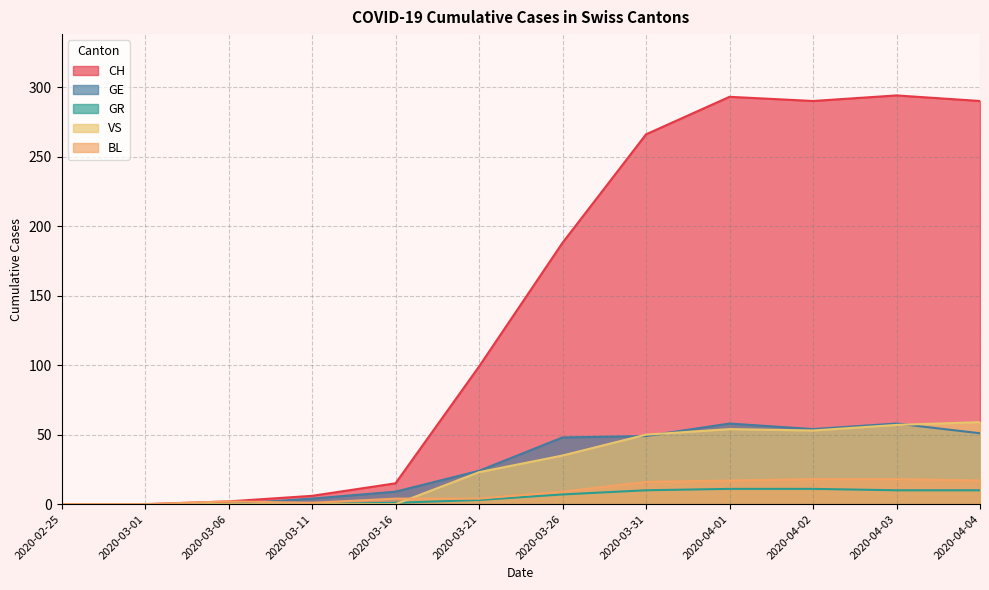

Between which two adjacent categories do GE and VS first intersect?

2020-03-26 and 2020-03-31